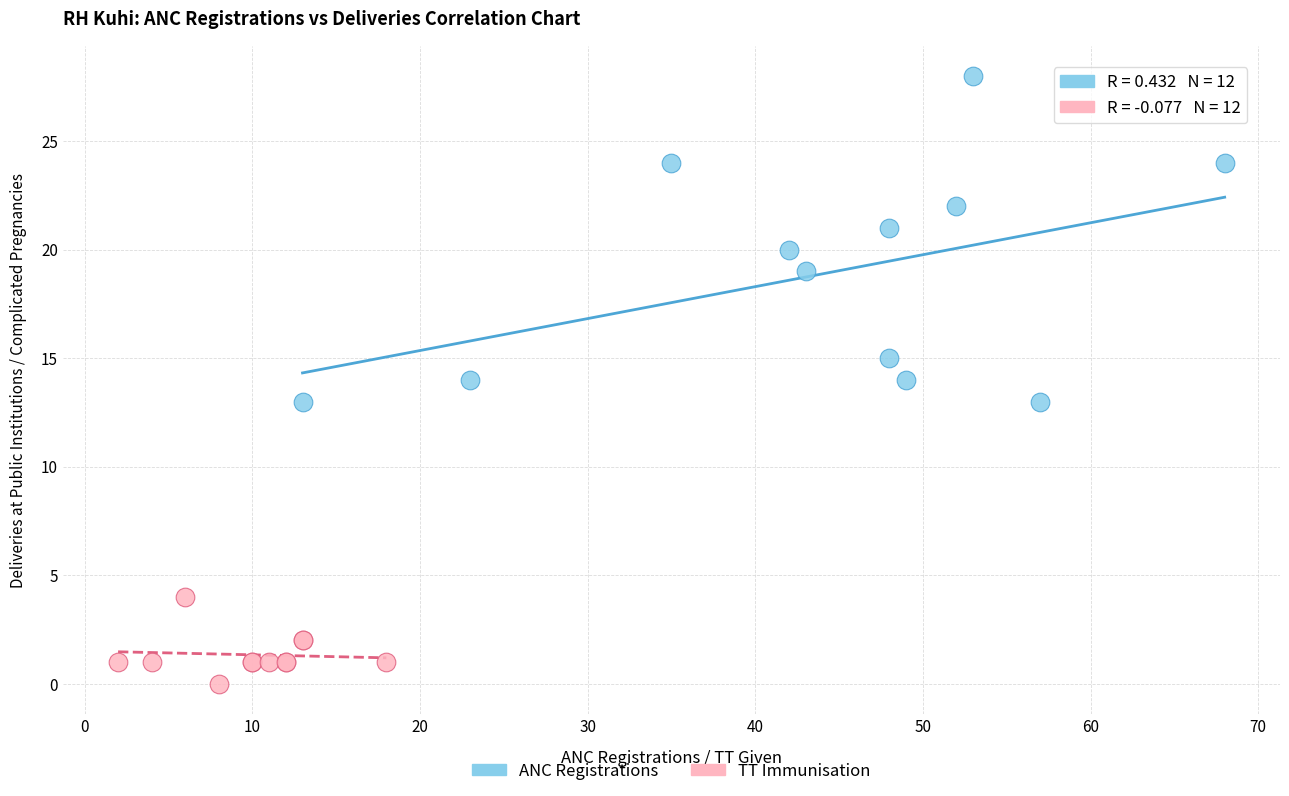

Which series contains the lowest Y value?

TT Immunisation